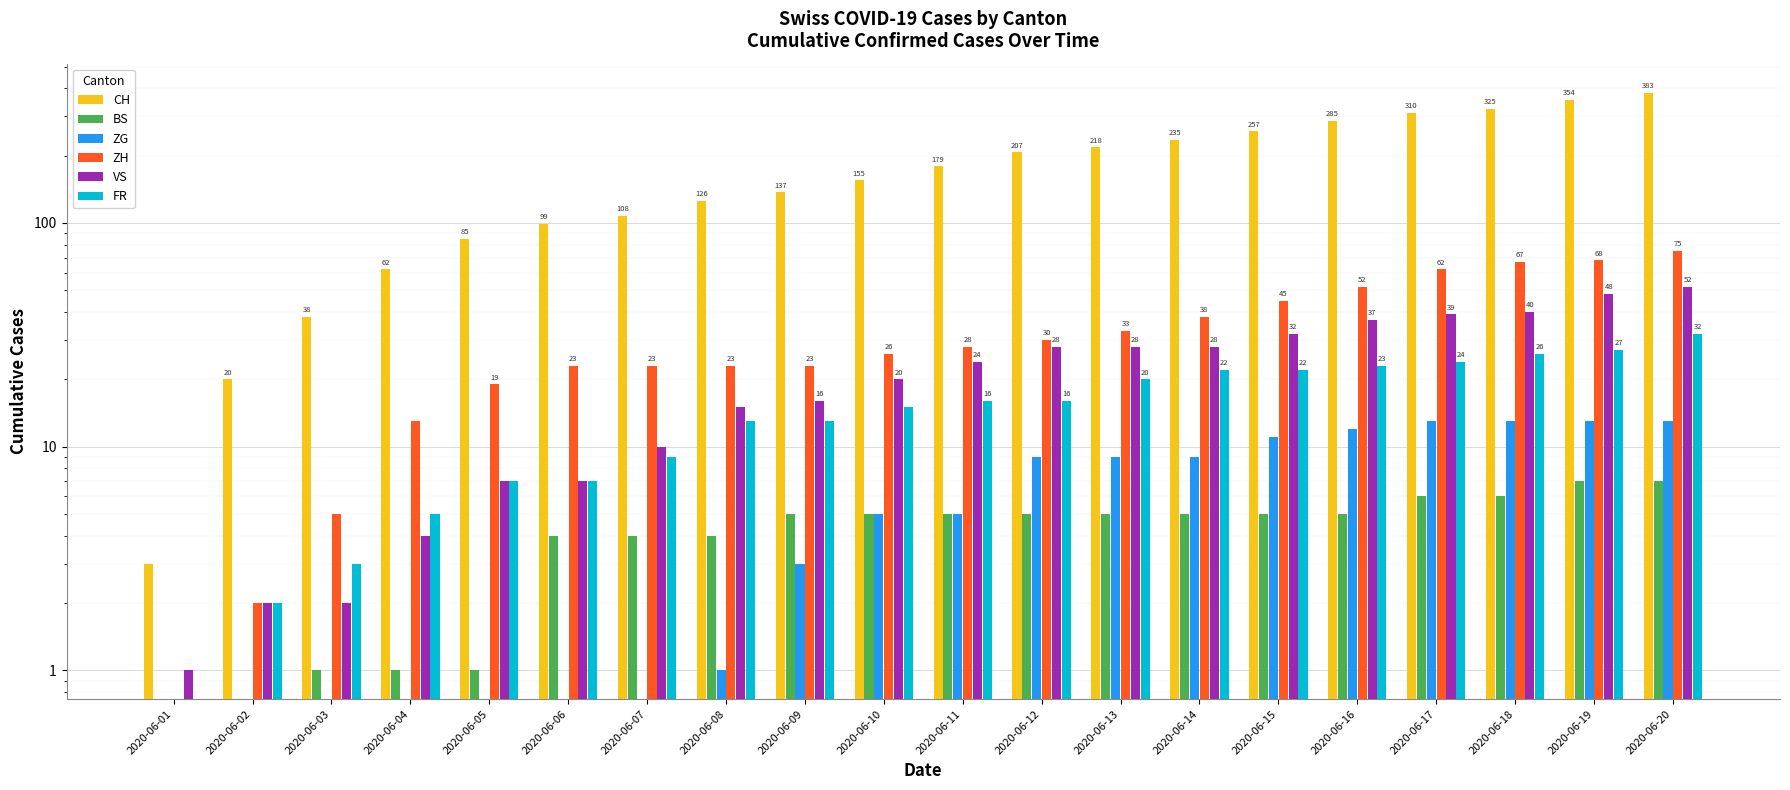

The value of VS at 2020-06-13 is 46. True or false?

False